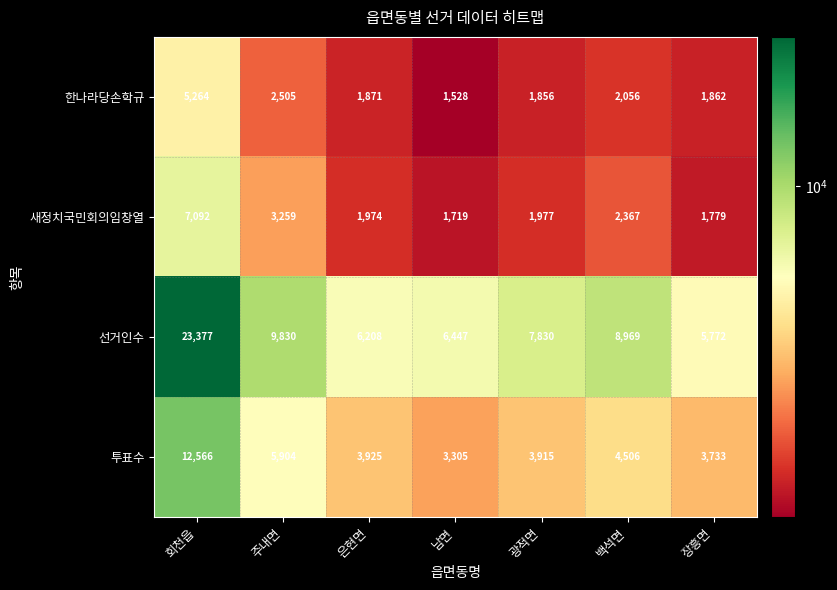

What value does the 투표수 series have at 주내면, to the nearest 100?

5900